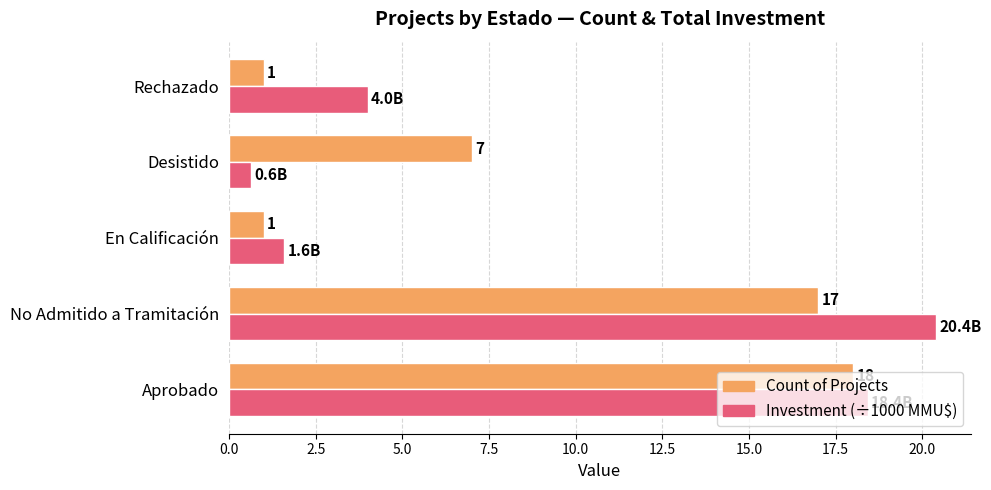

What is the difference between the highest and lowest values at Rechazado?

3.0